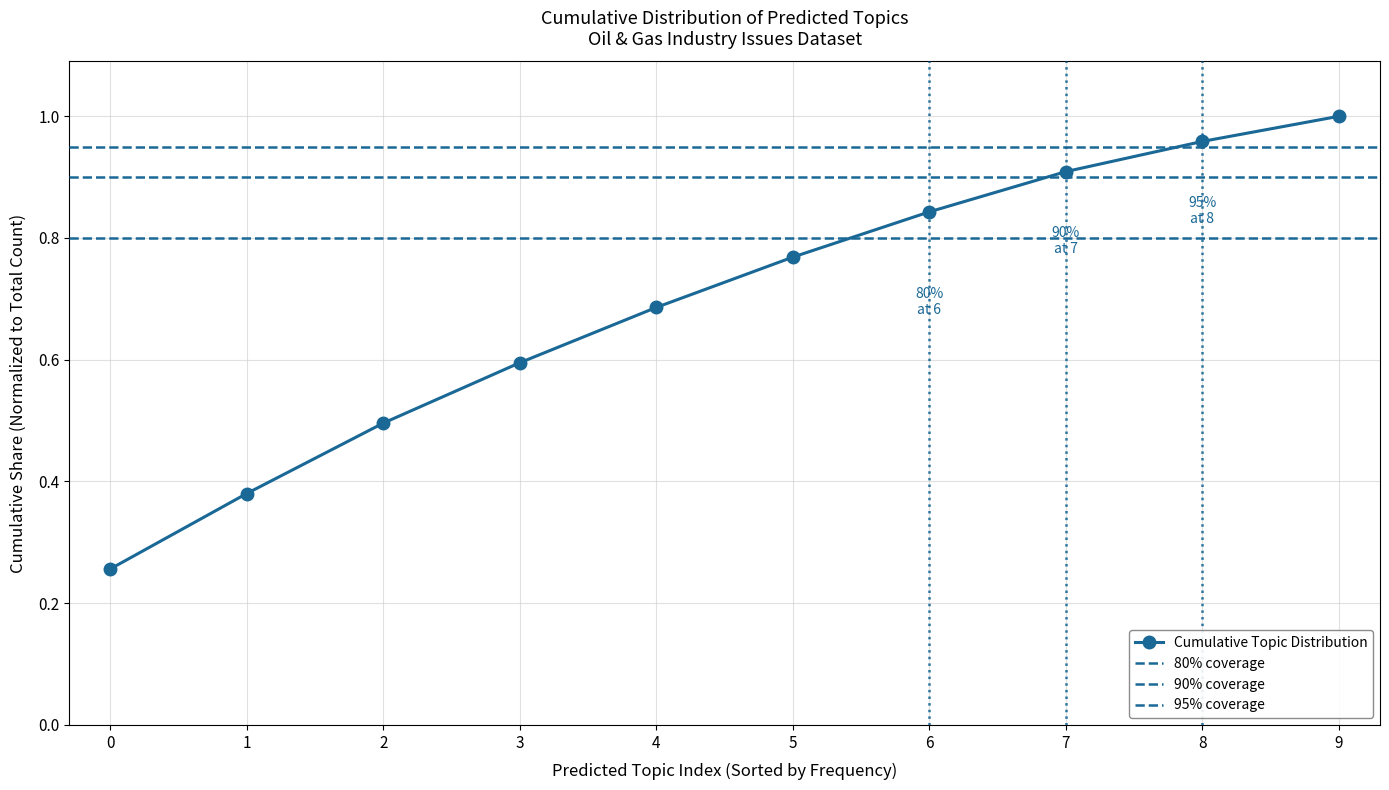

Which has a higher value, 5 or 4?

5